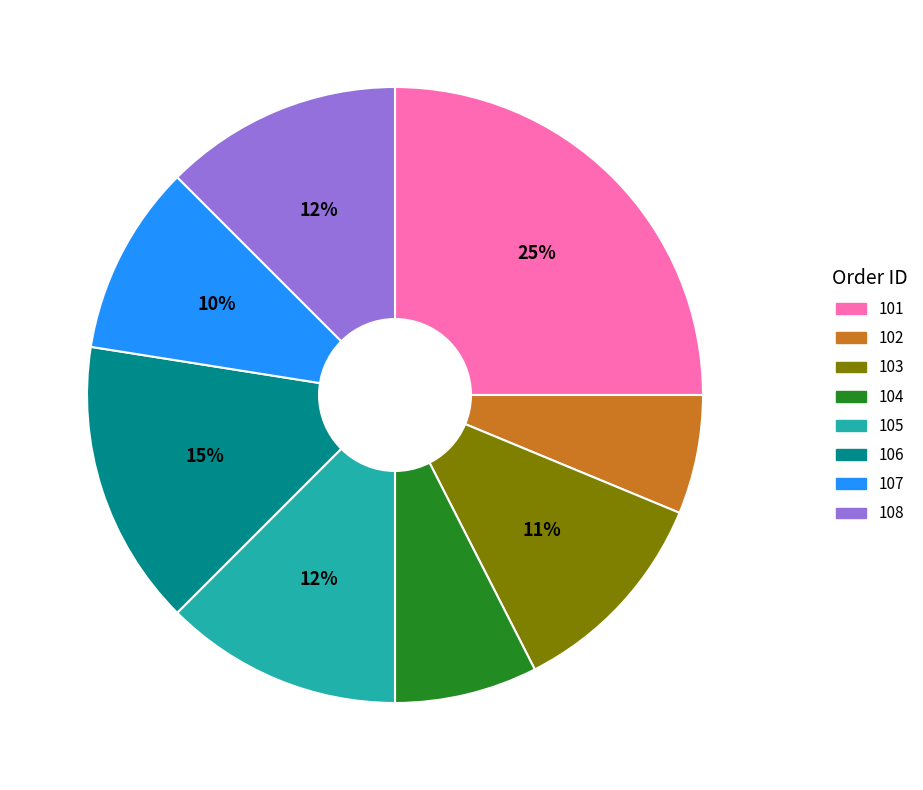

Is there any slice that represents more than half of the pie?

No